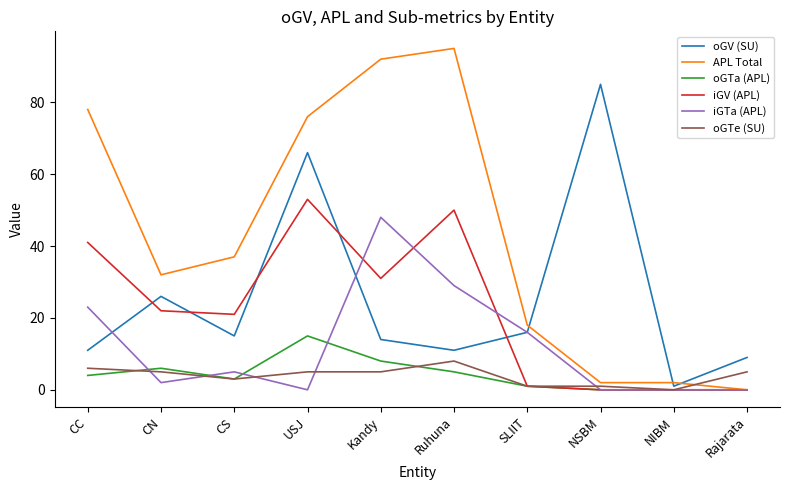

What position from the right is CC?

10